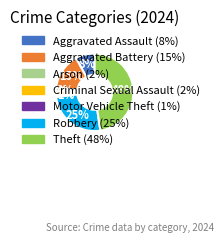

How many segments does this pie chart have?

7